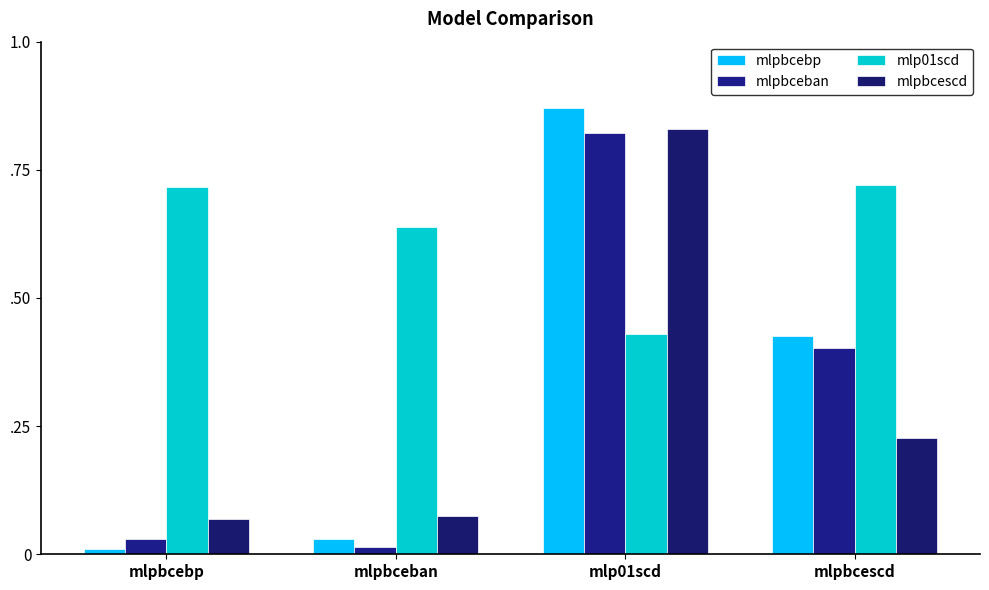

What is the difference between the highest and lowest values at mlp01scd?

0.4